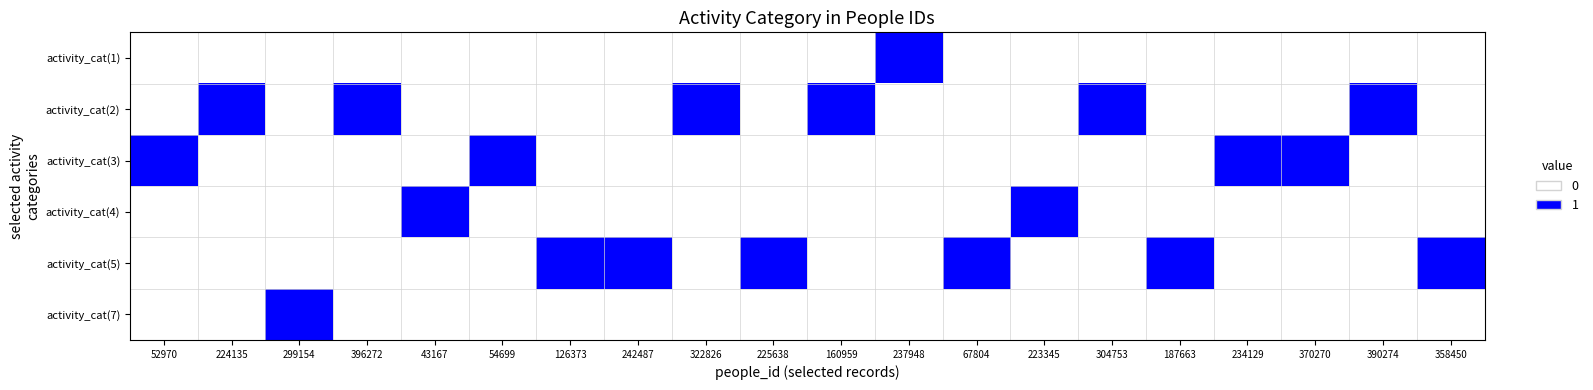

How many distinct data groups are displayed?

6